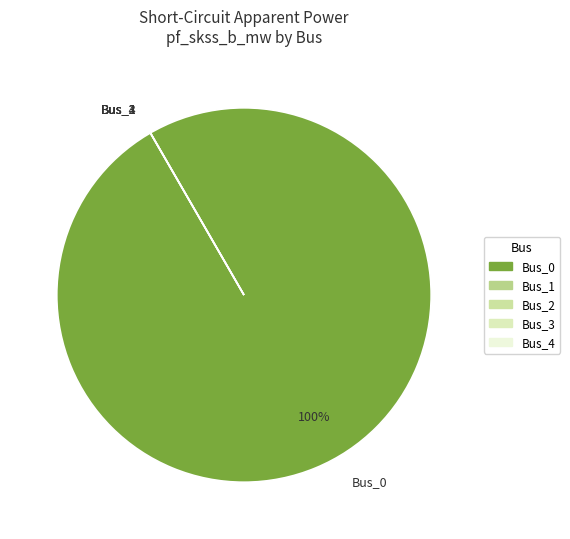

How many segments does this pie chart have?

5